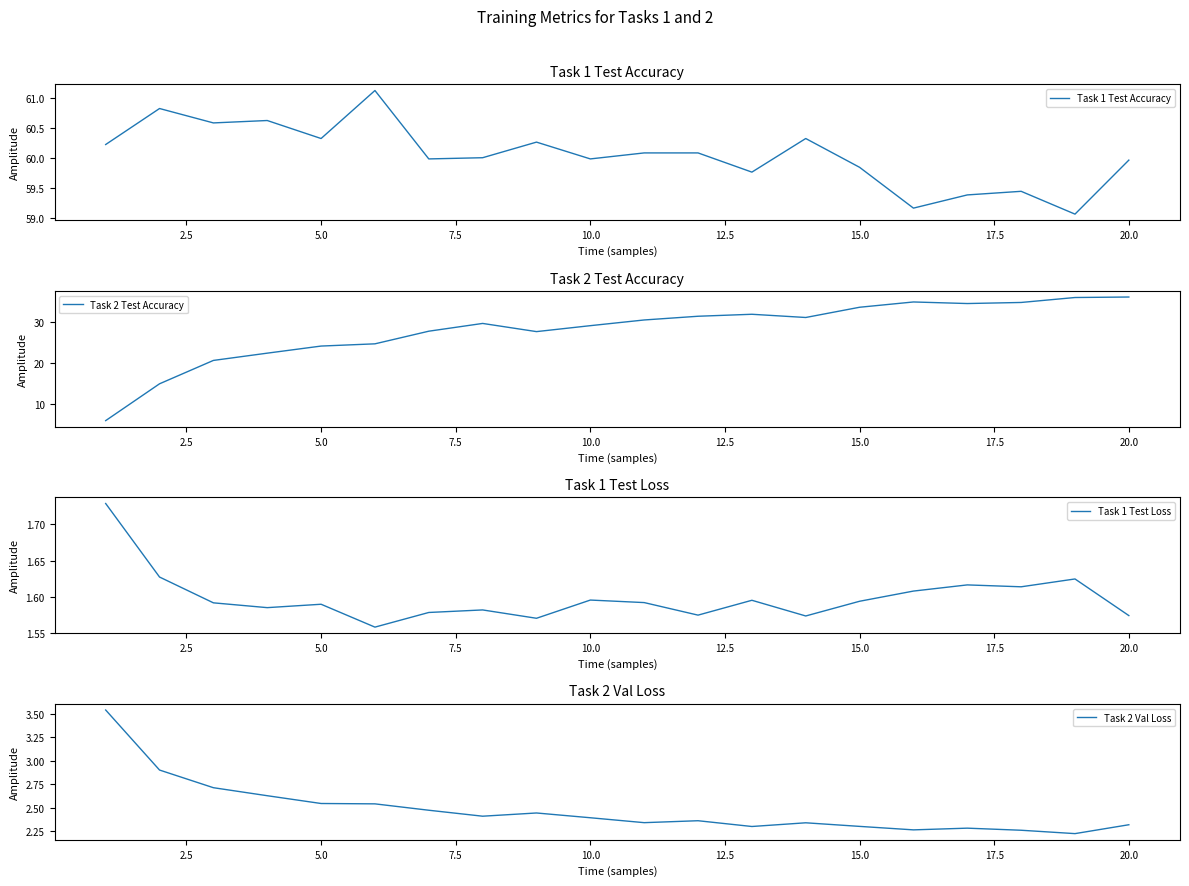

What is the maximum value for Task 2 Test Accuracy?

36.0